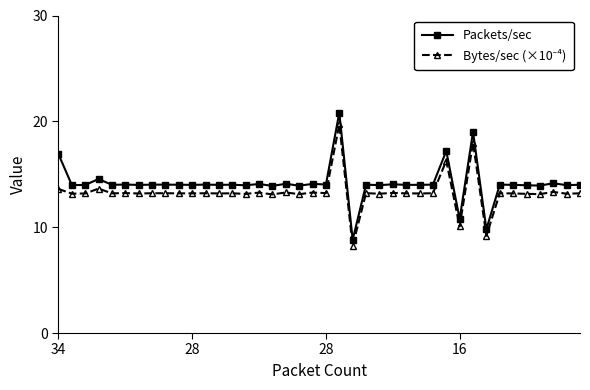

True or false: Packets/sec has more than 0 interior local peaks.

True